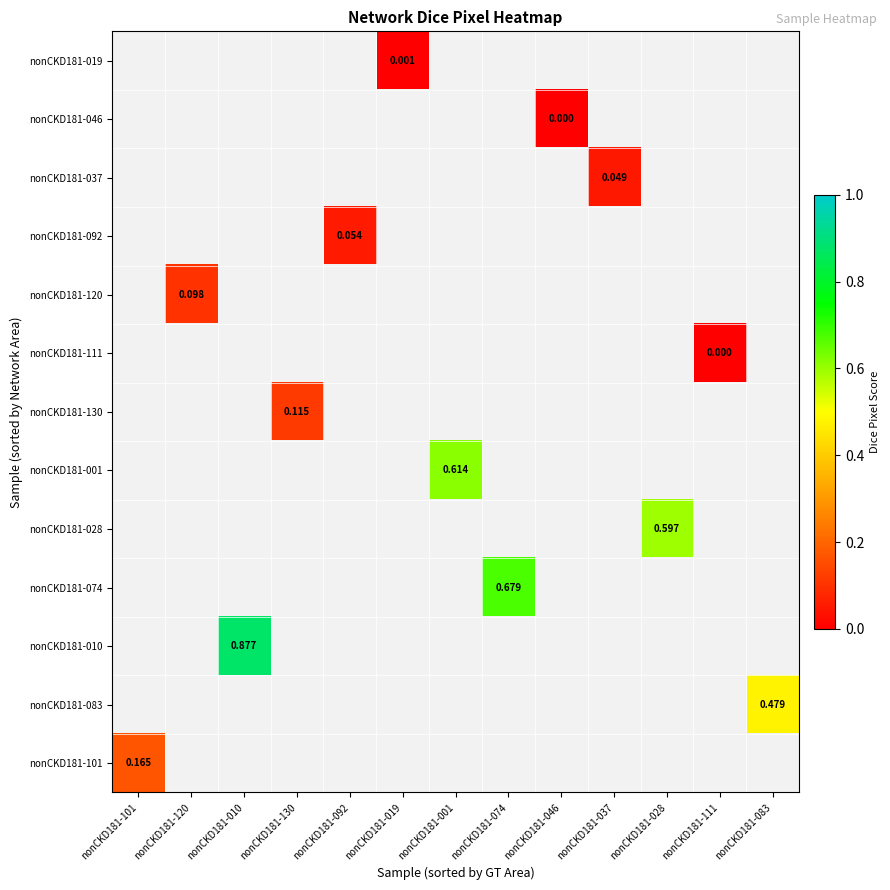

List the series in order of their overall mean, highest first.

nonCKD181-019, nonCKD181-046, nonCKD181-037, nonCKD181-092, nonCKD181-120, nonCKD181-111, nonCKD181-130, nonCKD181-001, nonCKD181-028, nonCKD181-074, nonCKD181-010, nonCKD181-083, nonCKD181-101